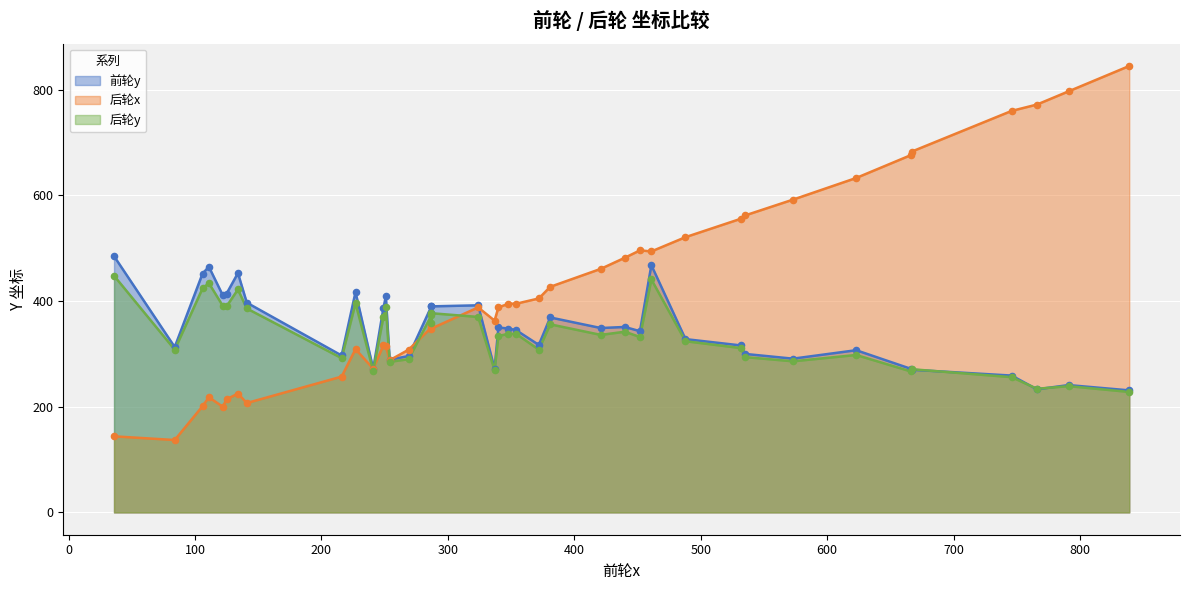

Which series has the largest Y range (max minus min)?

后轮x